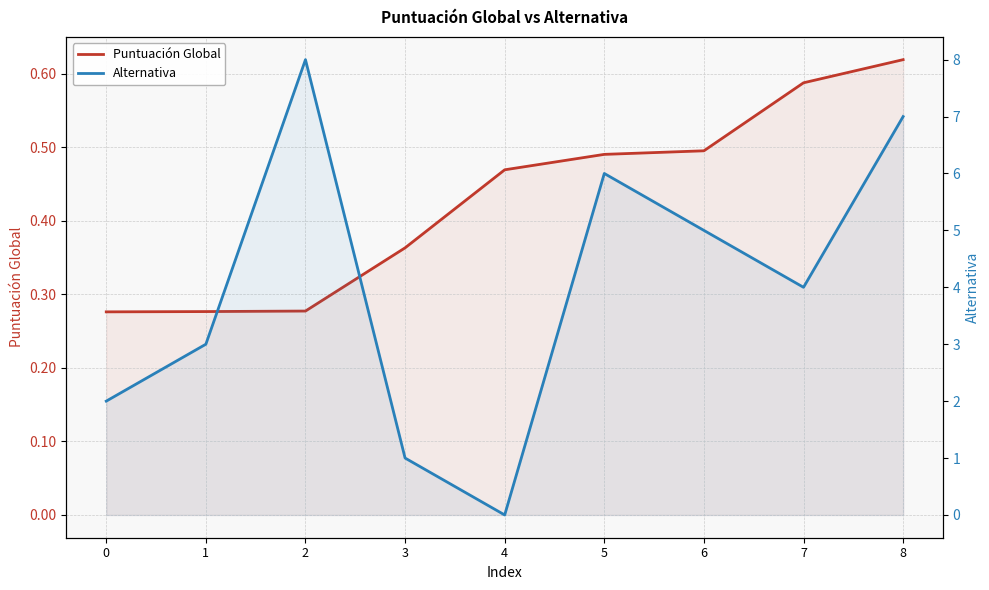

What is the difference between the Alternativa values at 4 and 3?

1.0